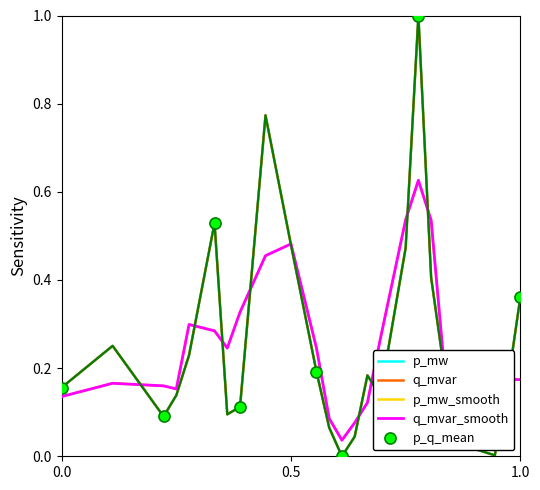

What is the value of the q_mvar point at the 3rd from the left?

0.1